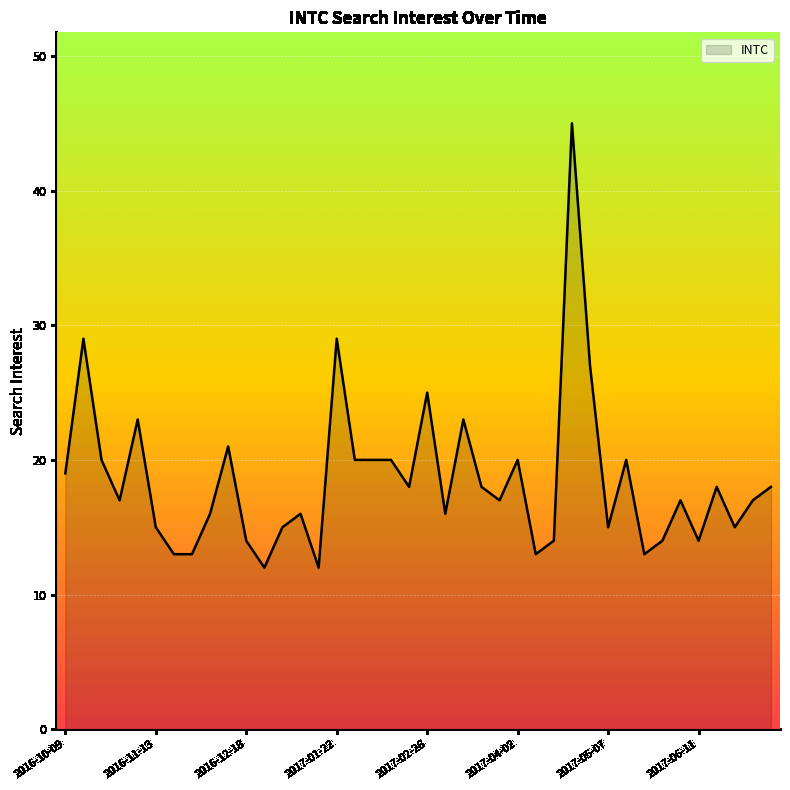

What is the difference between the maximum and minimum values?

33